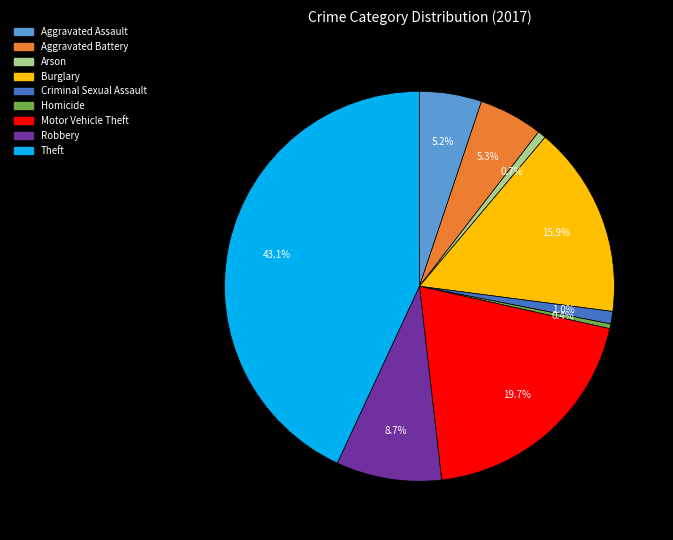

How many slices are in this pie chart?

9